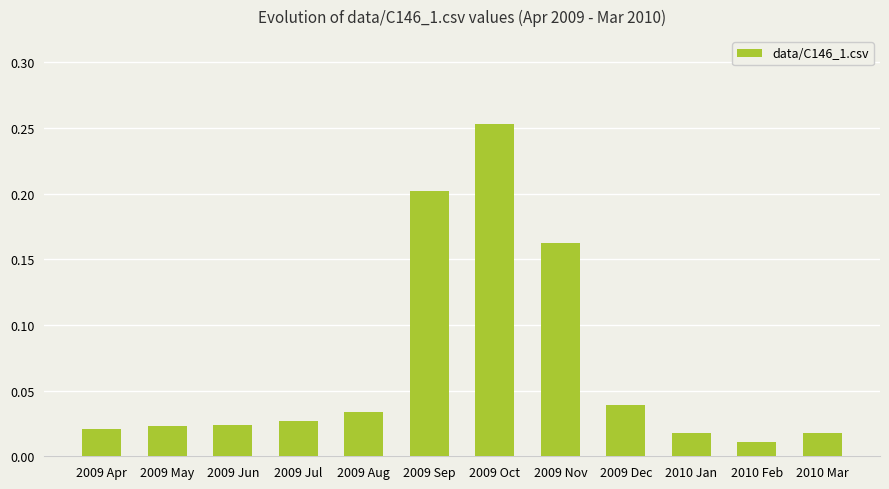

What is the label of the 12th bar from the left?

2010 Mar